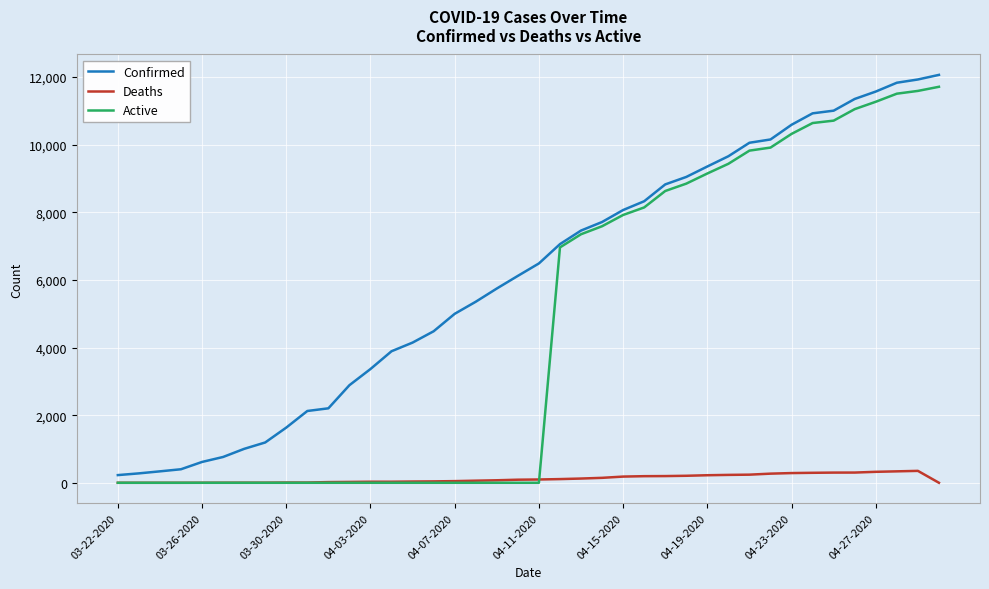

List the series in order of their overall mean, lowest first.

Deaths, Active, Confirmed